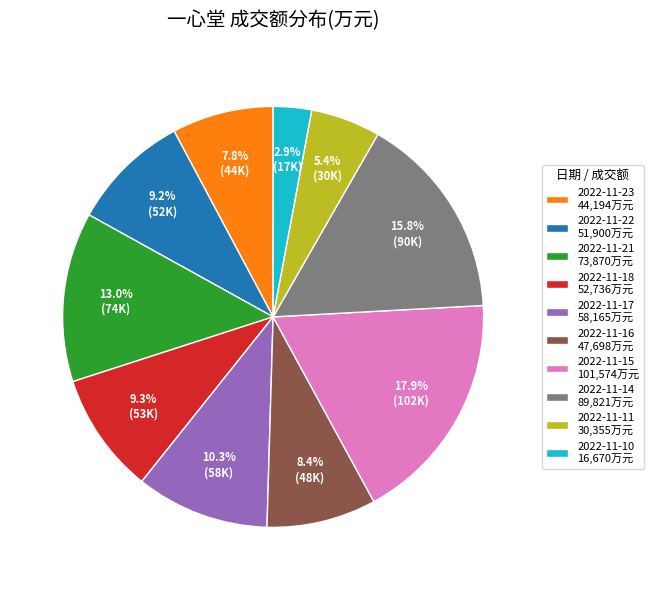

Count the number of slices in the pie.

10